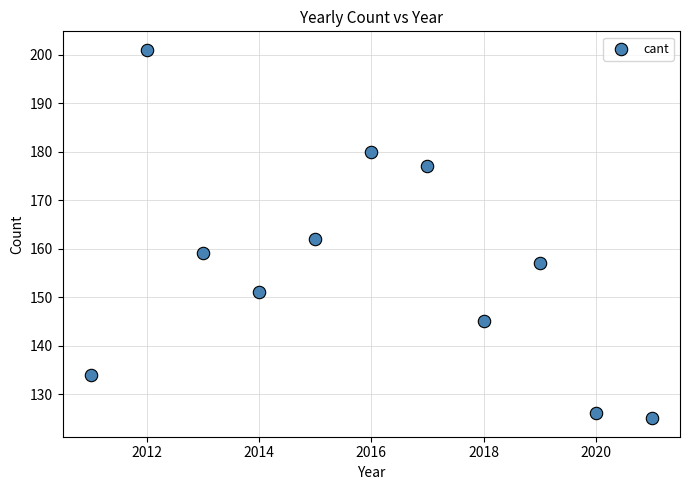

What Y value in the scatter plot is closest to 163?

162